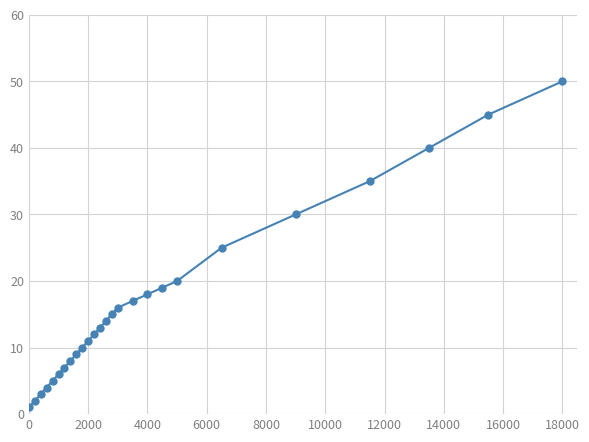

Is this an area chart (filled region under the line)?

No